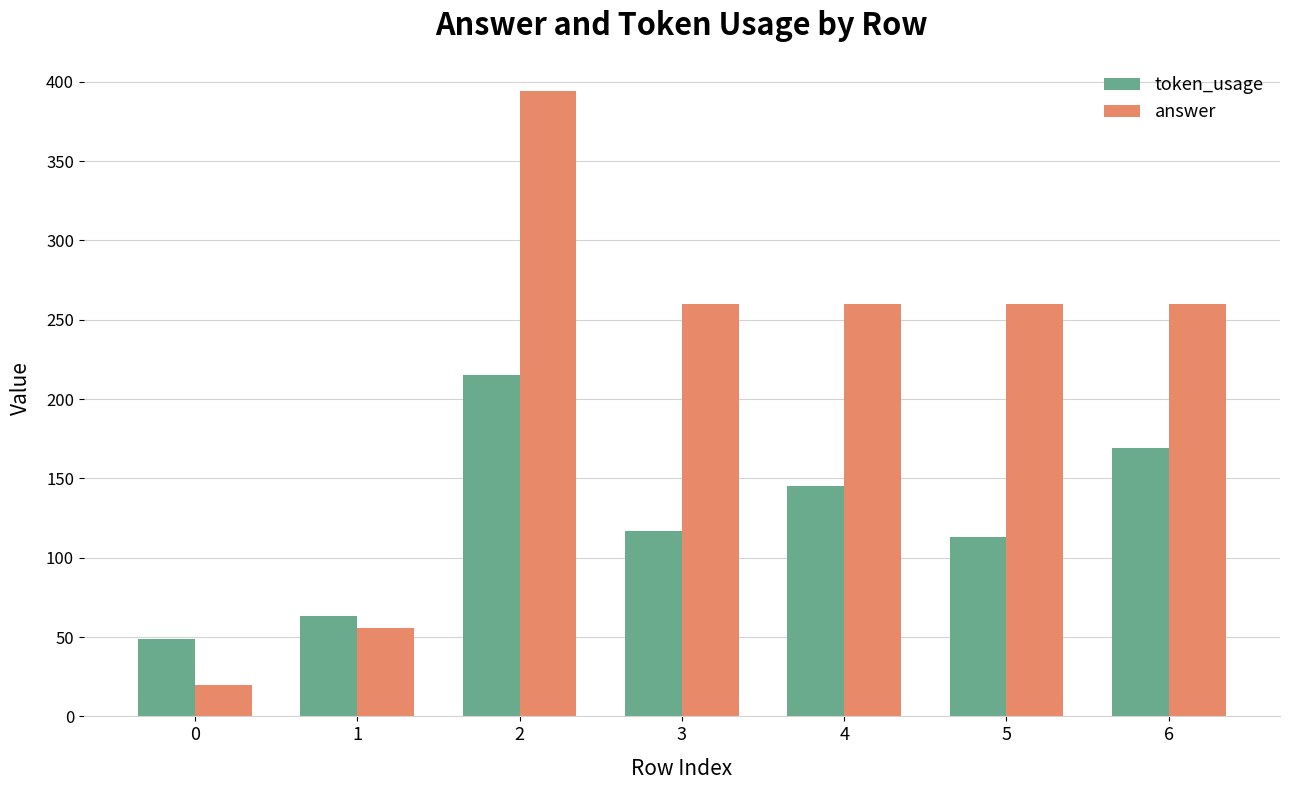

List the series in order of their peak value, highest first.

answer, token_usage